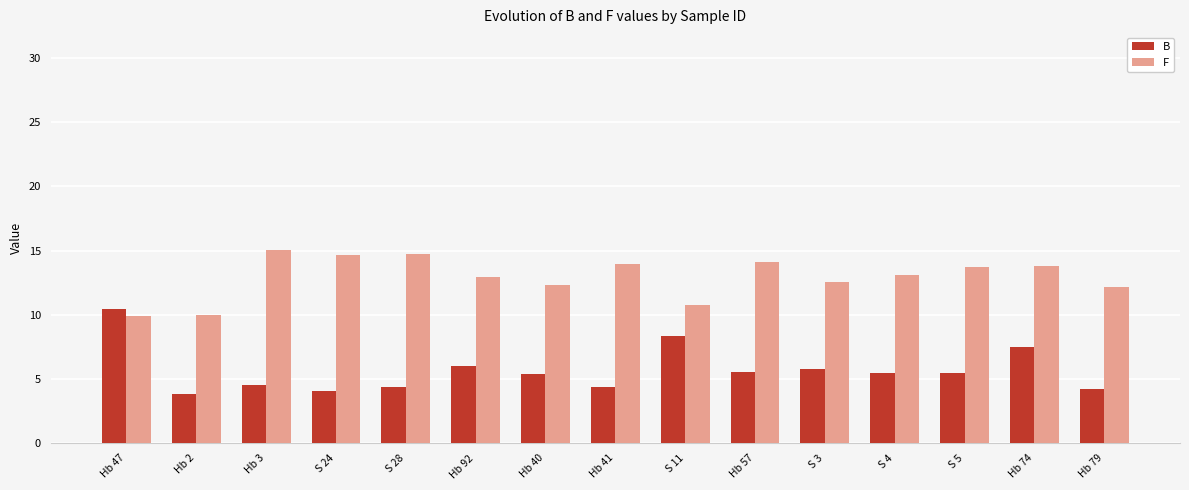

What is the difference between the maximum and second lowest values in the B series?

6.4